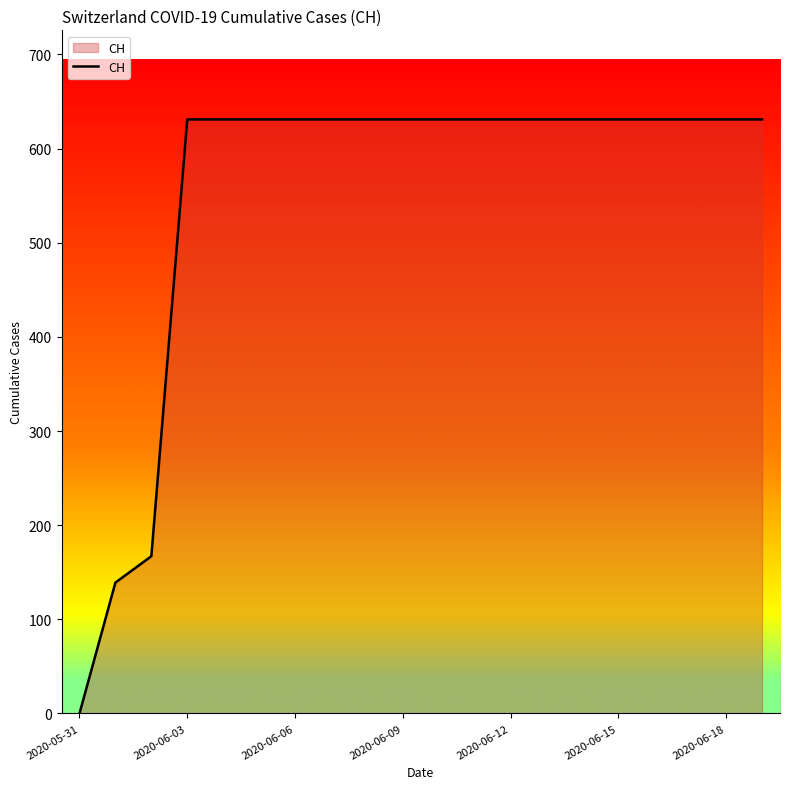

Reading left to right, list all the values displayed in this chart.

0	139	167	631	631	631	631	631	631	631	631	631	631	631	631	631	631	631	631	631